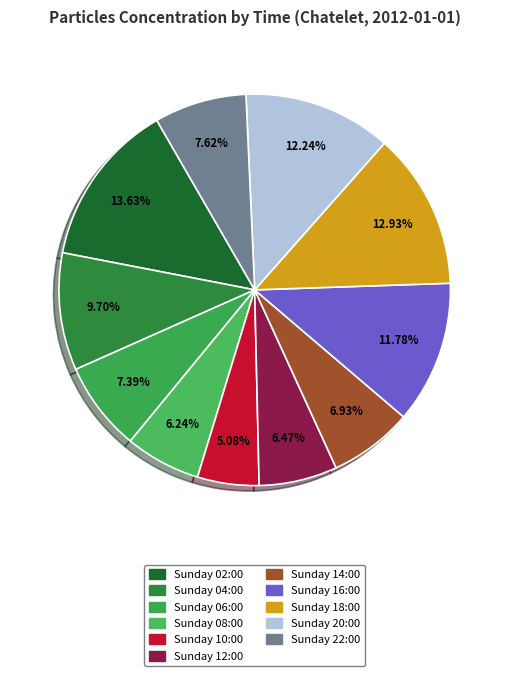

Is Sunday 20:00 the majority of the pie?

No